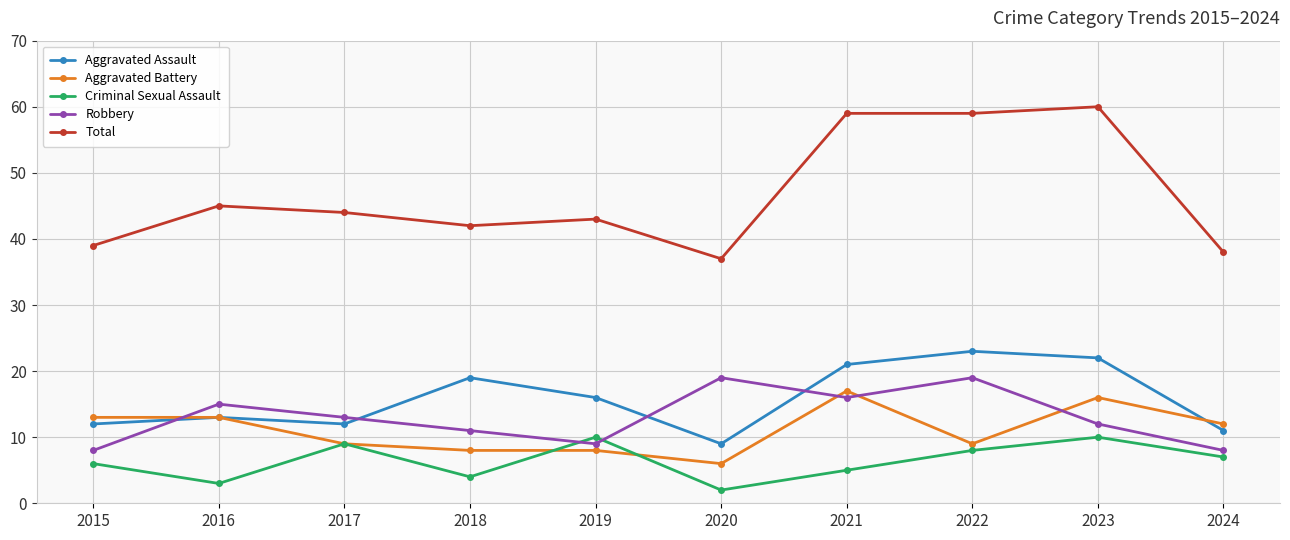

Does the chart display data point markers on the line(s)?

Yes